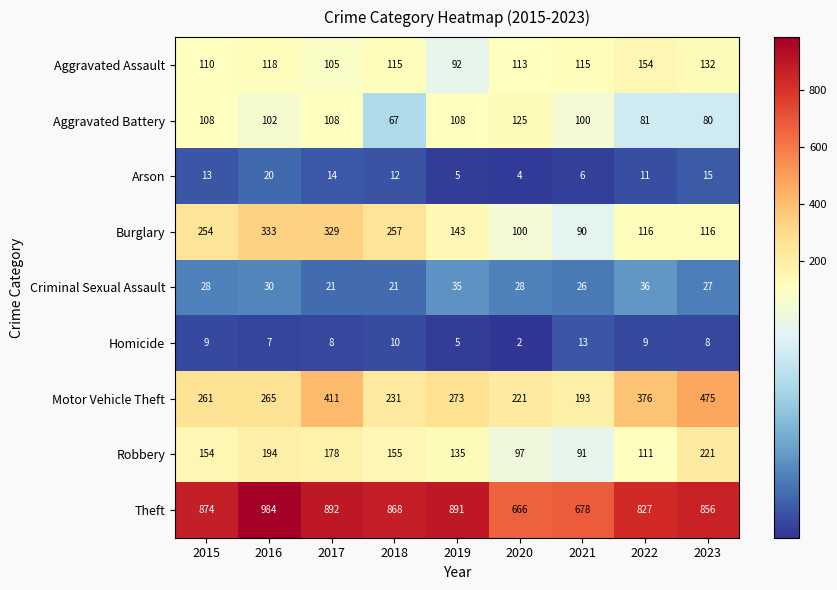

What is the maximum value shown in the chart?

984